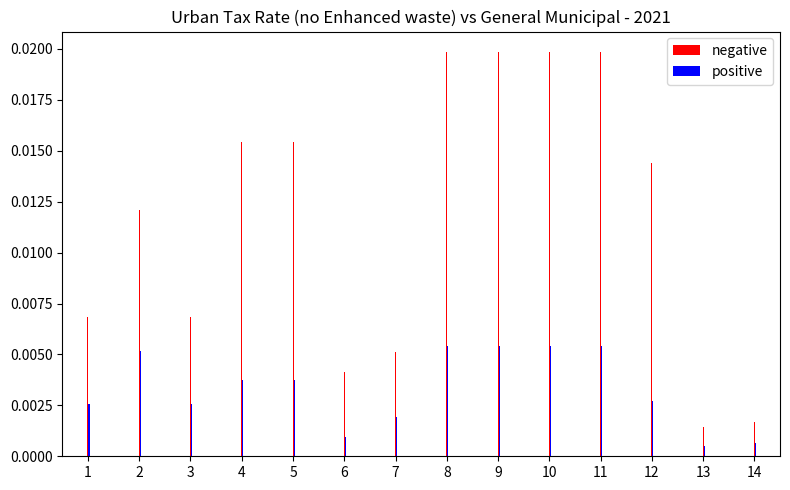

At 3, list the series in order from largest to smallest.

negative, positive